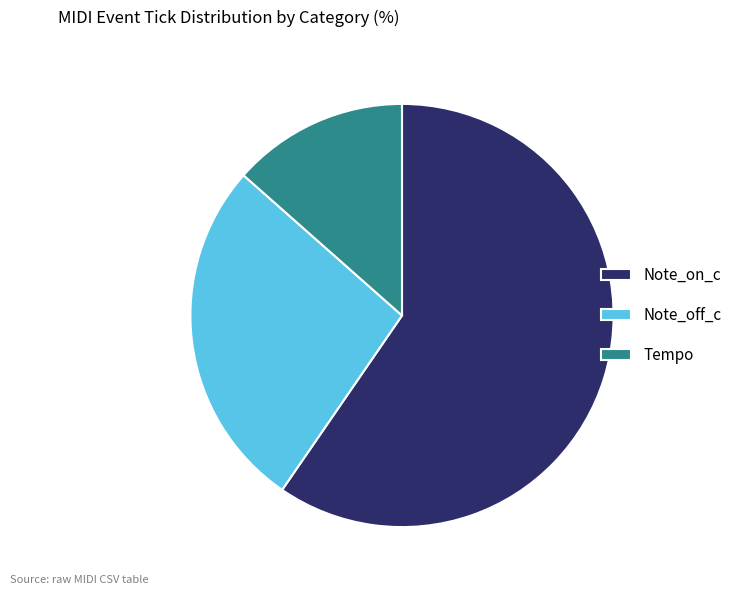

How many segments does this pie chart have?

3